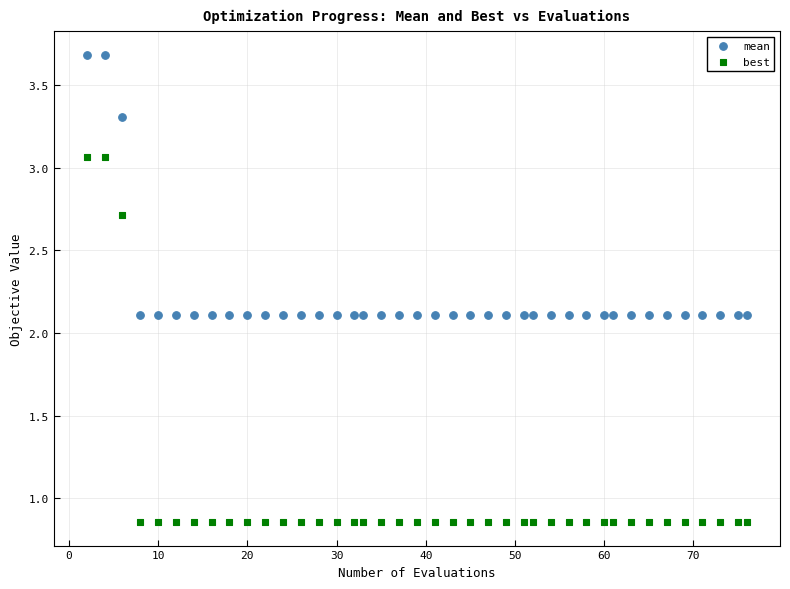

Across all data points, what is the range of X values (max minus min)?

74.0